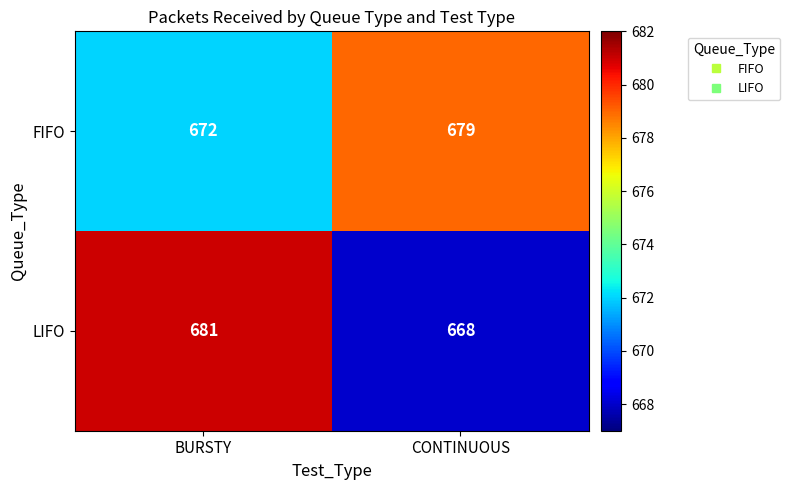

What is the difference between the FIFO values at CONTINUOUS and BURSTY?

7